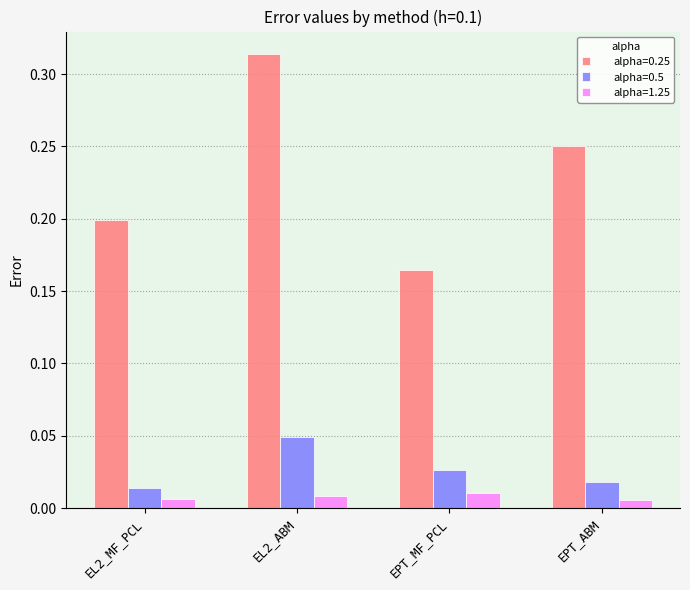

How many data points does each series have?

4